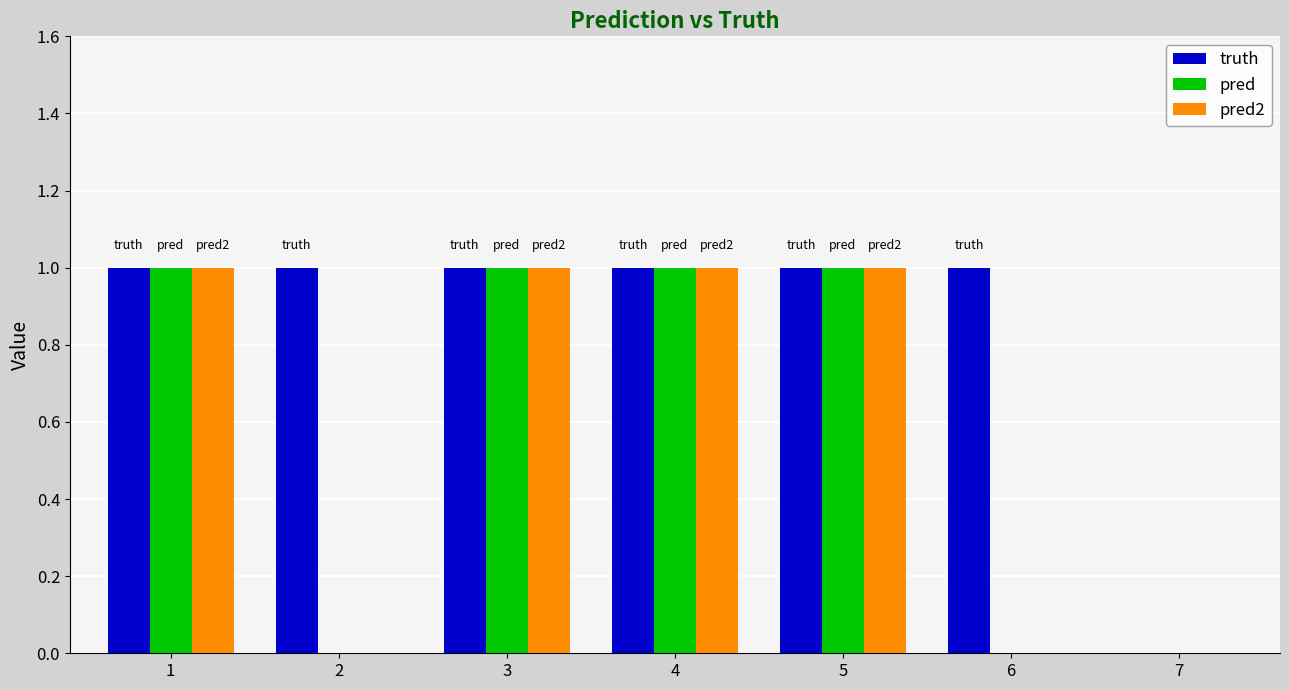

Which series has the largest total across all categories?

truth